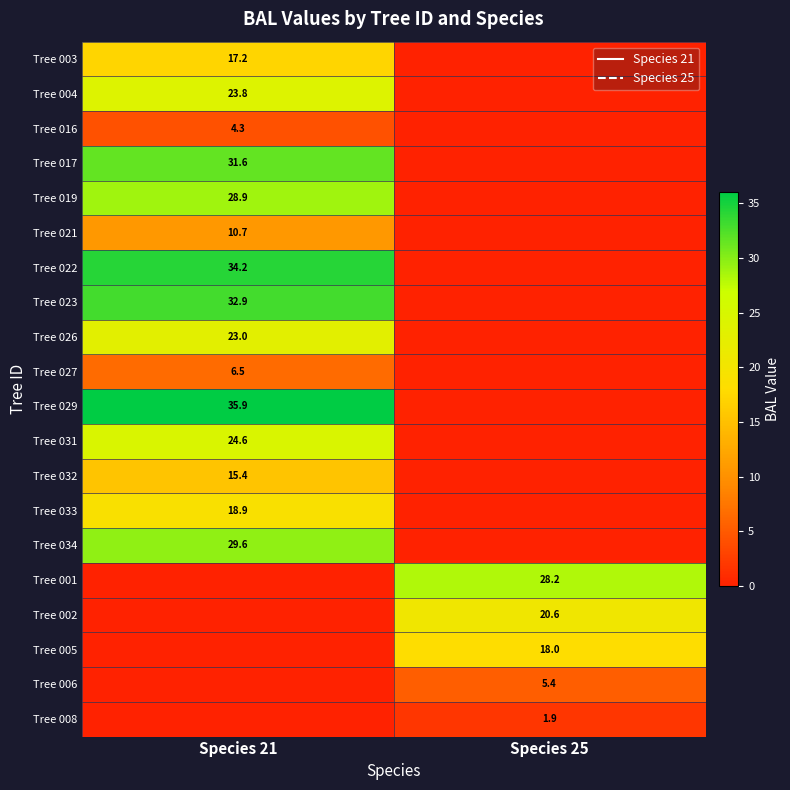

The value of Tree 004 at Species 21 is 33.8. True or false?

False